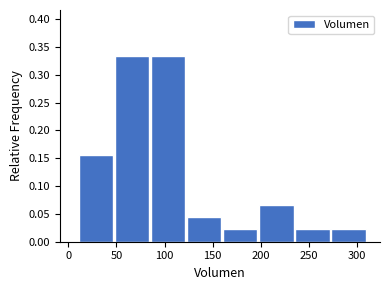

Reading left to right, list every bar in this chart as the range it spans on the x-axis followed by its height. Neither the bar edges nor the heights are printed on the chart, so give them approximately, as read against the axes.

10.0 to 47.5: 0.155
47.5 to 85.0: 0.335
85.0 to 122.5: 0.335
122.5 to 160.0: 0.045
160.0 to 197.5: 0.020
197.5 to 235.0: 0.065
235.0 to 272.5: 0.020
272.5 to 310.0: 0.020